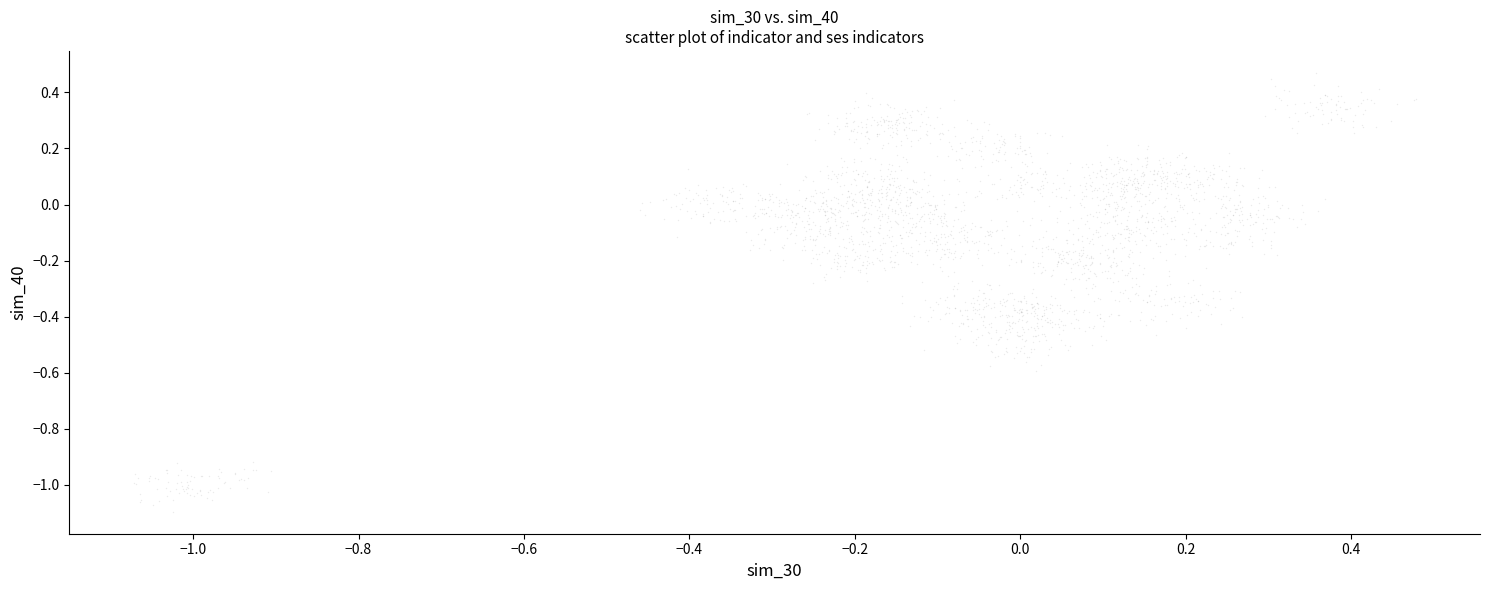

What is the range of Y values (max minus min)?

1.6